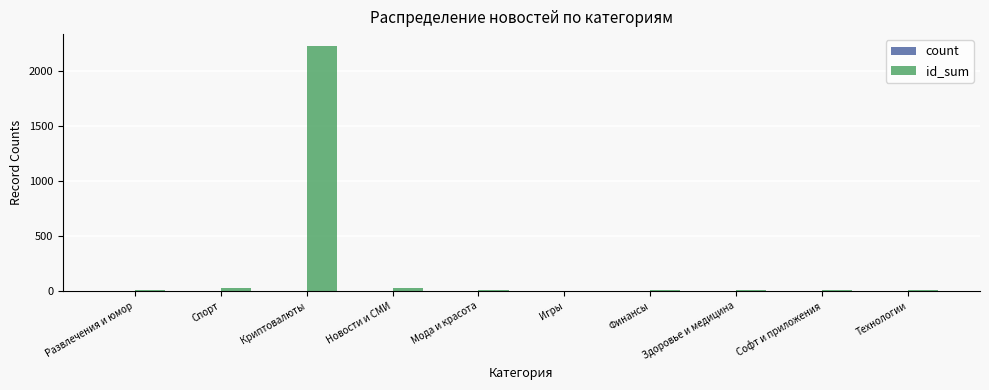

What is the sum of all id_sum values?

2315